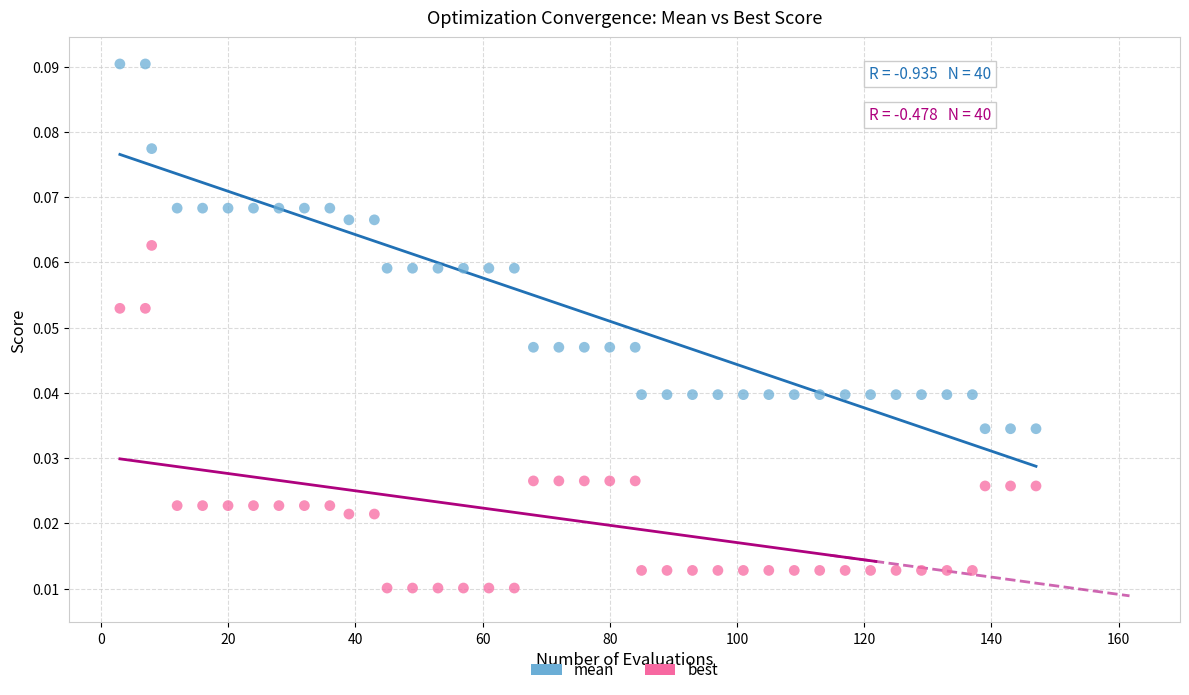

Across all data points, what is the range of X values (max minus min)?

144.0